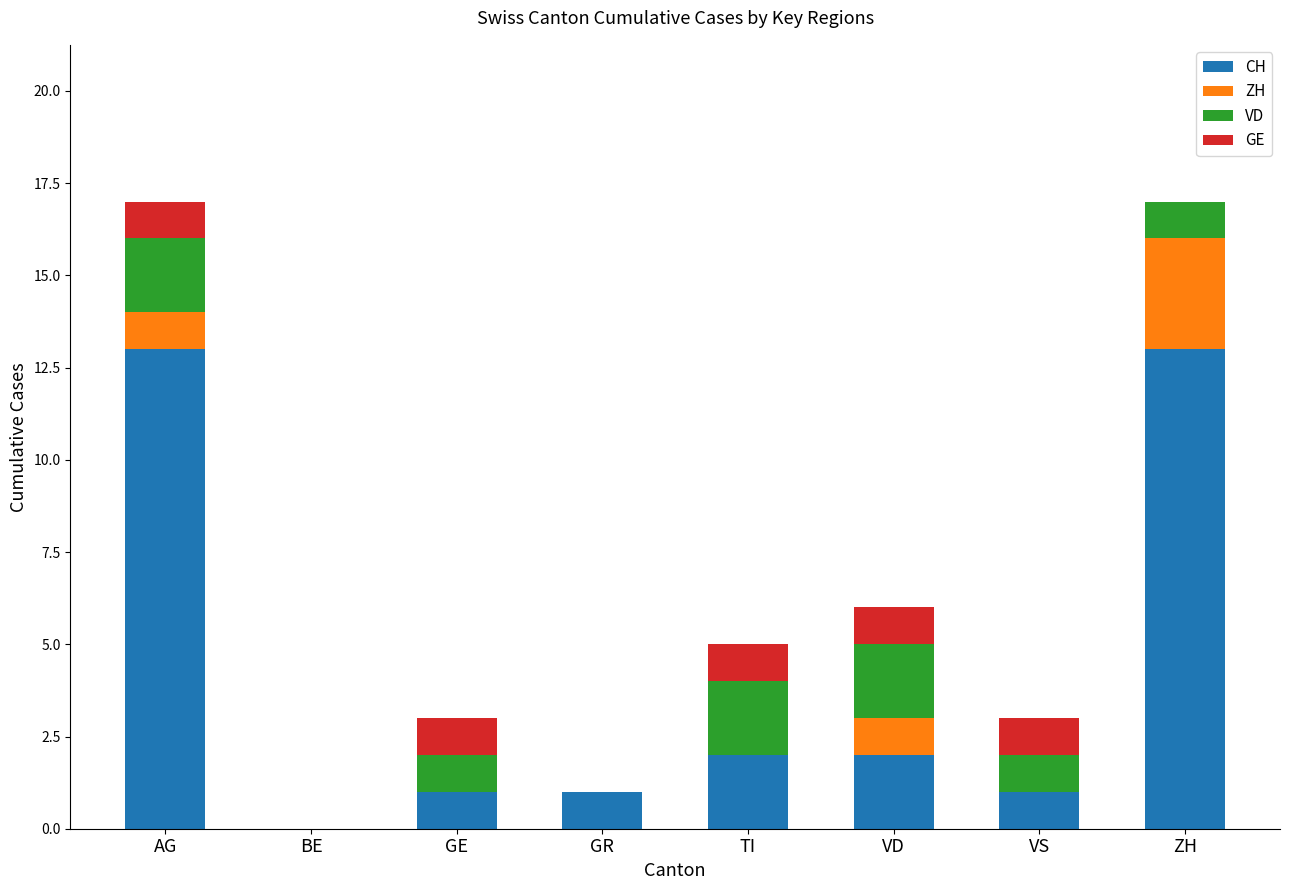

Does the chart contain stacked bars?

Yes